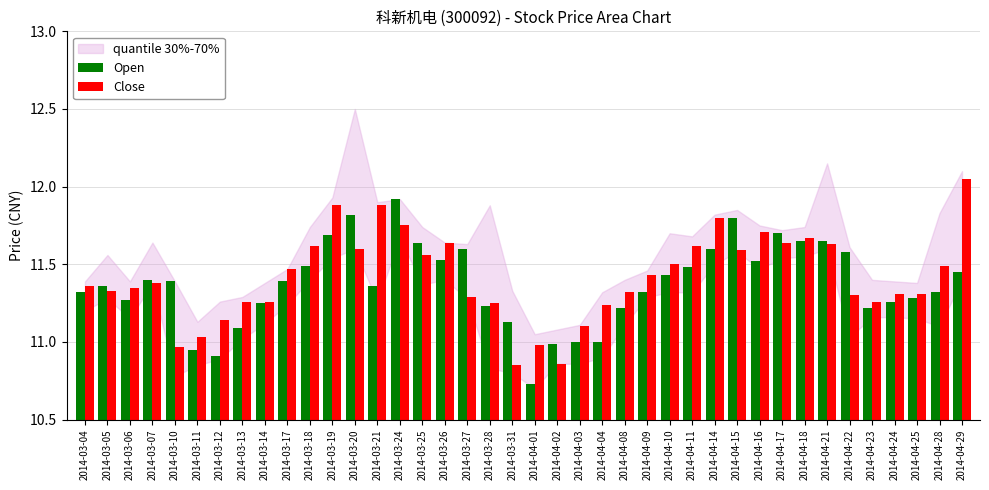

Count the number of data series in this chart.

2